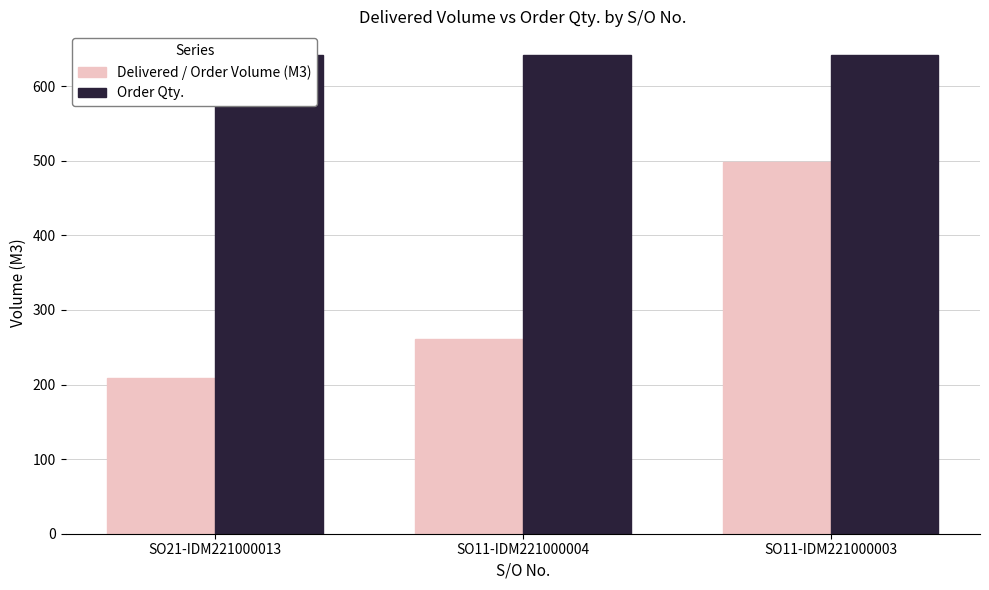

Is it true that Delivered / Order Volume (M3) equals 79.8 at SO21-IDM221000013?

False